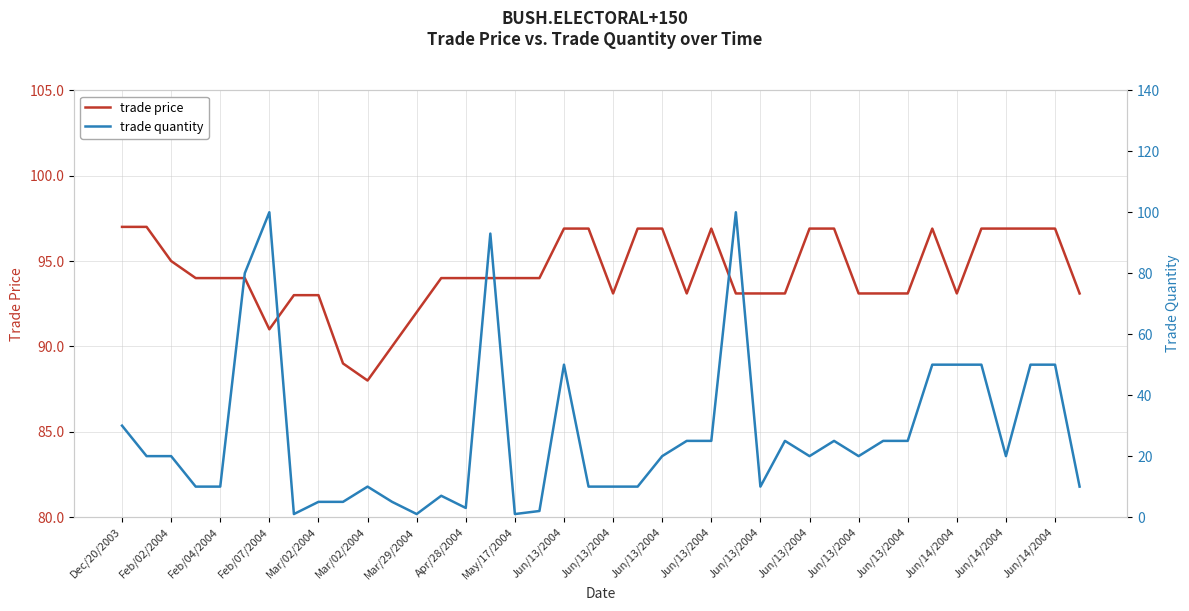

True or false: trade quantity and trade price intersect in this chart.

True